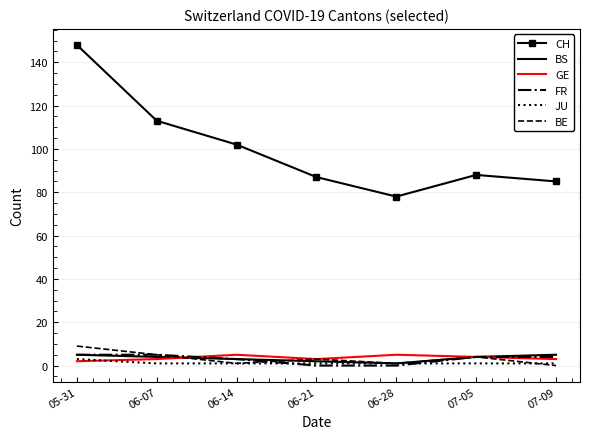

Is it true that CH equals 92 at 05-31?

False